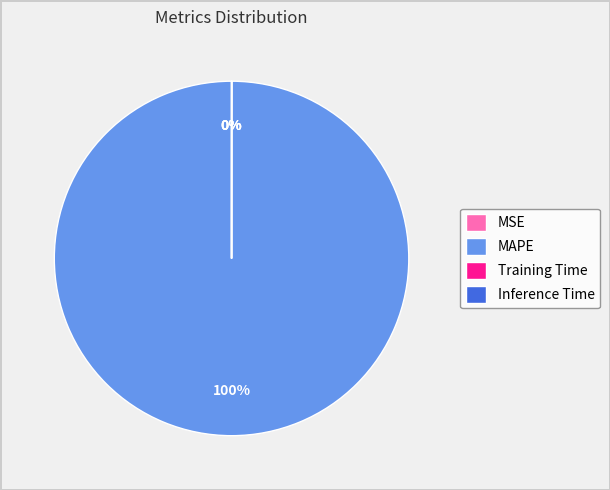

Does Inference Time represent more than half of the total?

No